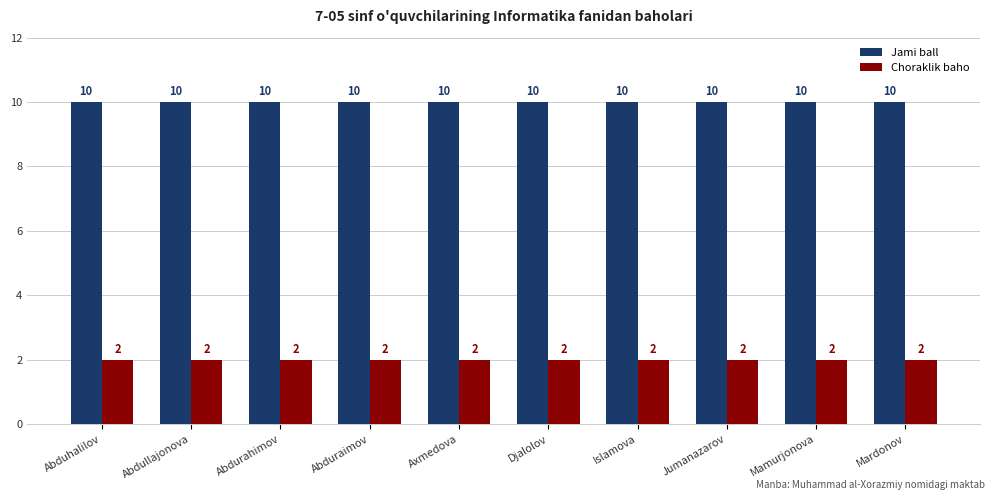

What is the difference between the highest and lowest values at Abduraimov?

8